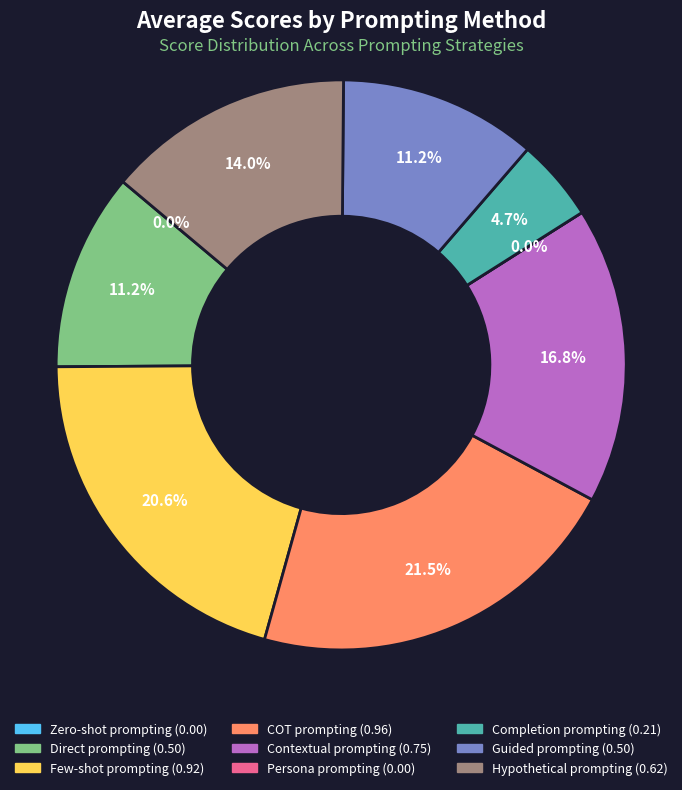

Is the sum of Persona prompting and Hypothetical prompting greater than half?

No